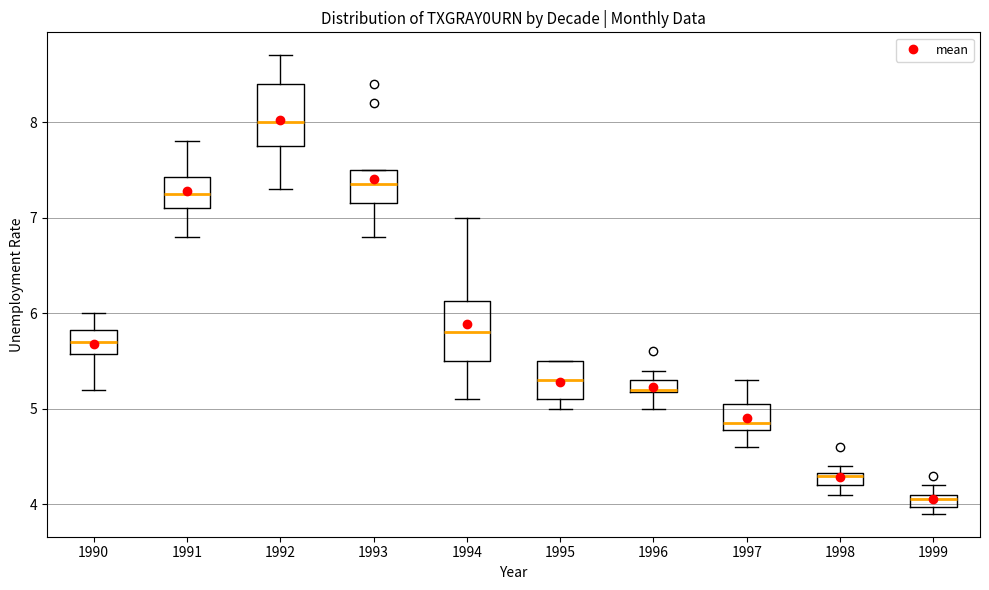

Which box has the lowest median line?

1999